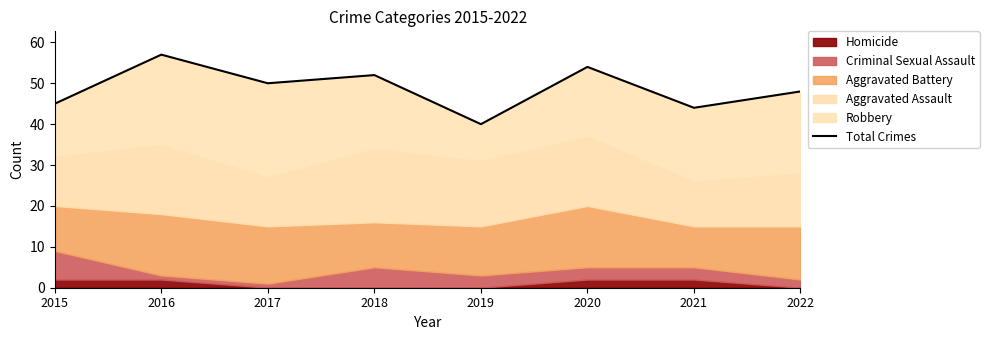

What is the sum of the values at 2016 and 2019?

97